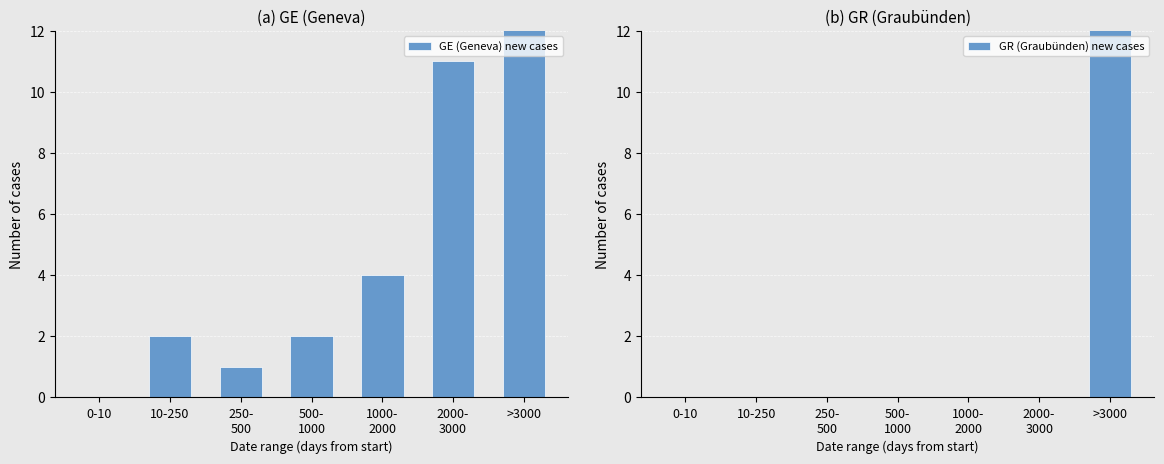

Which series has the largest range (max minus min)?

GE (Geneva) new cases